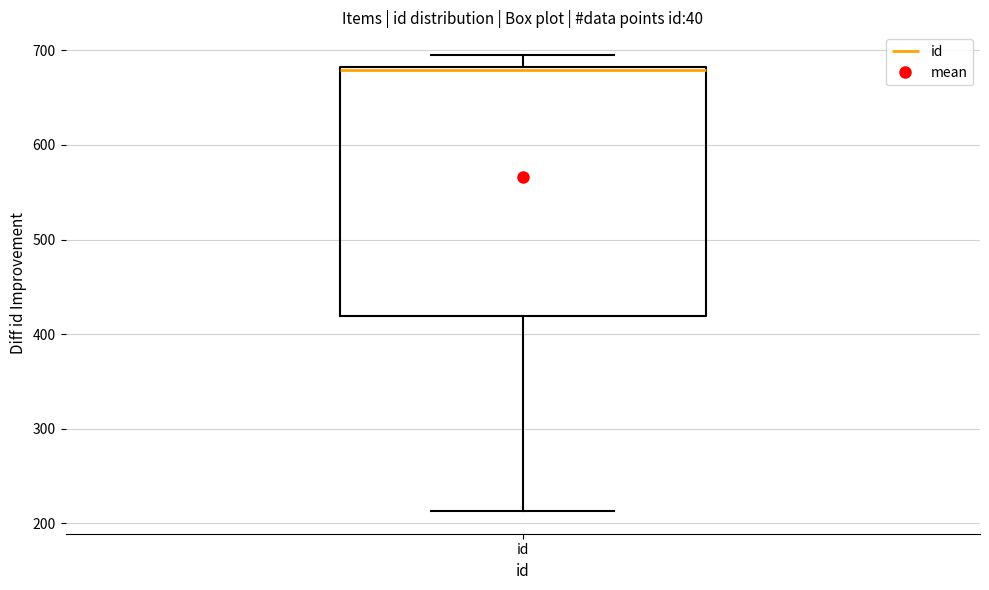

Where does the lower whisker of the box for id end on the y-axis? The values are not printed on the chart, so give them approximately, as read against the axis.

210